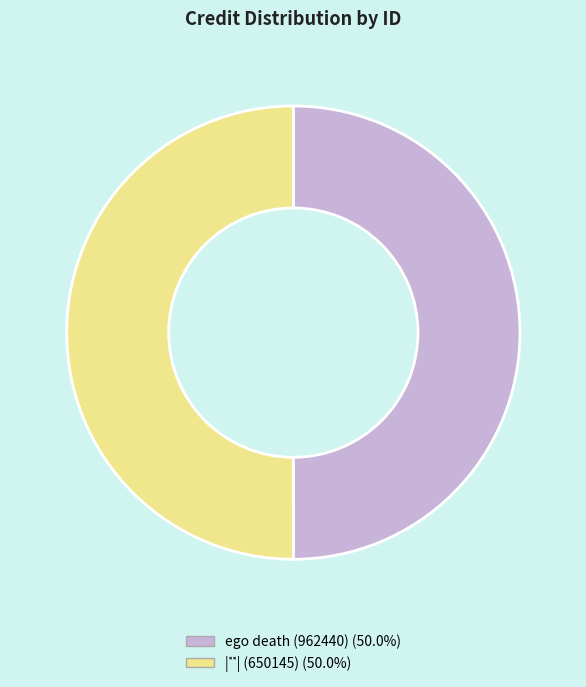

What is the majority slice?

ego death (962440)